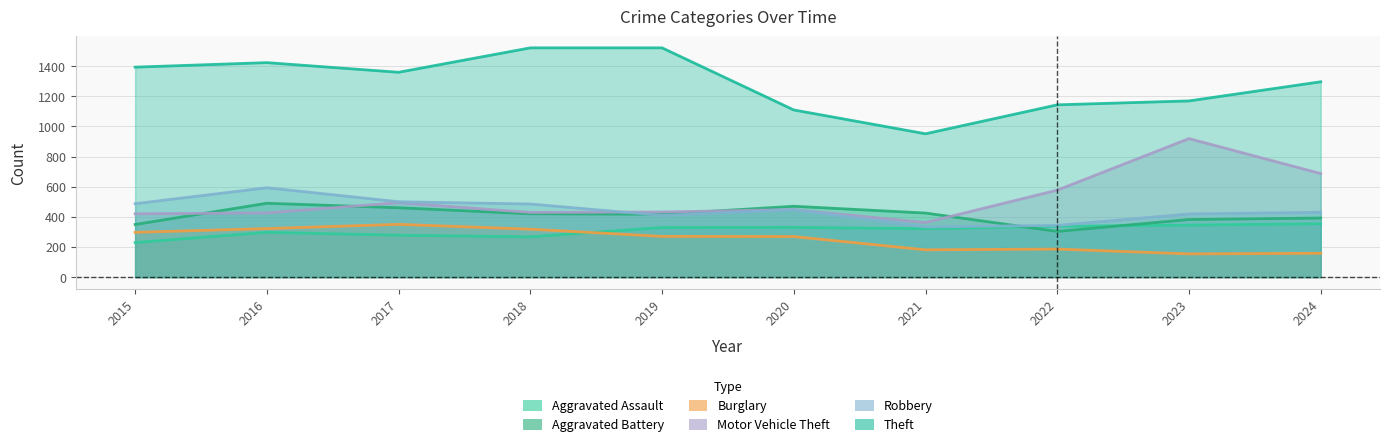

Where does the Motor Vehicle Theft series first go above 448?

2017